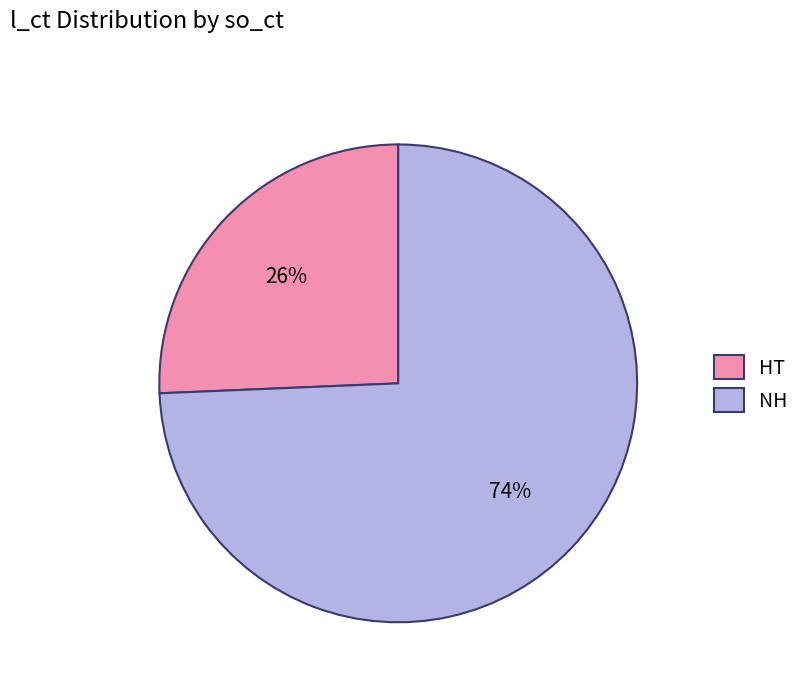

To the nearest percent, what portion does HT represent?

26%